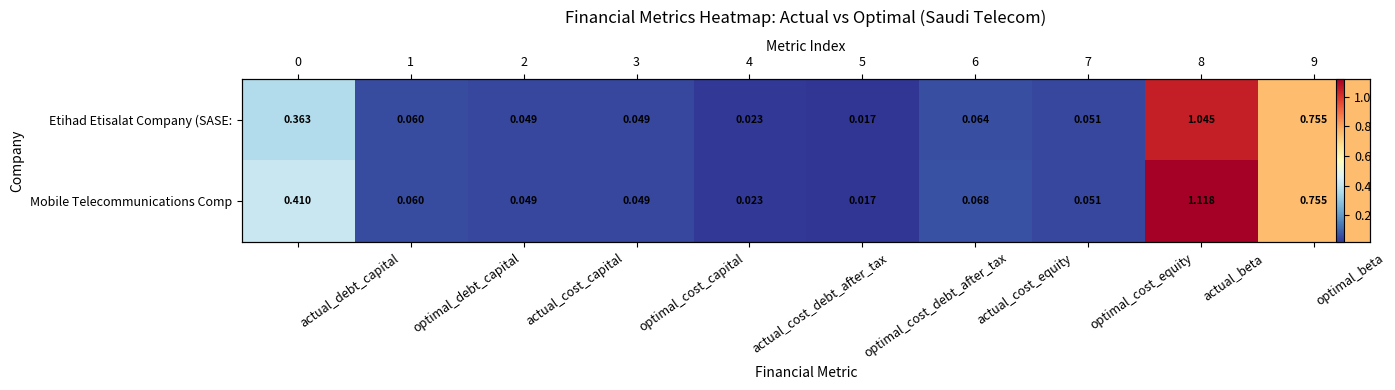

At which label does Etihad Etisalat Company (SASE: reach its peak?

actual_beta